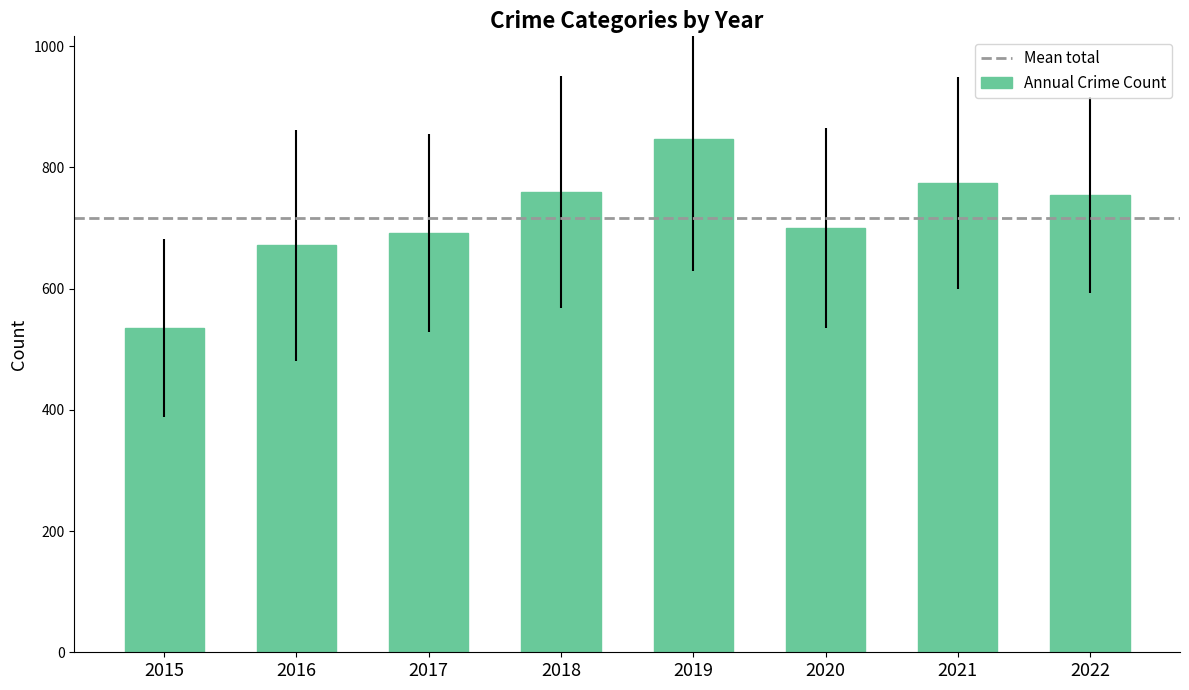

What is the average value?

717